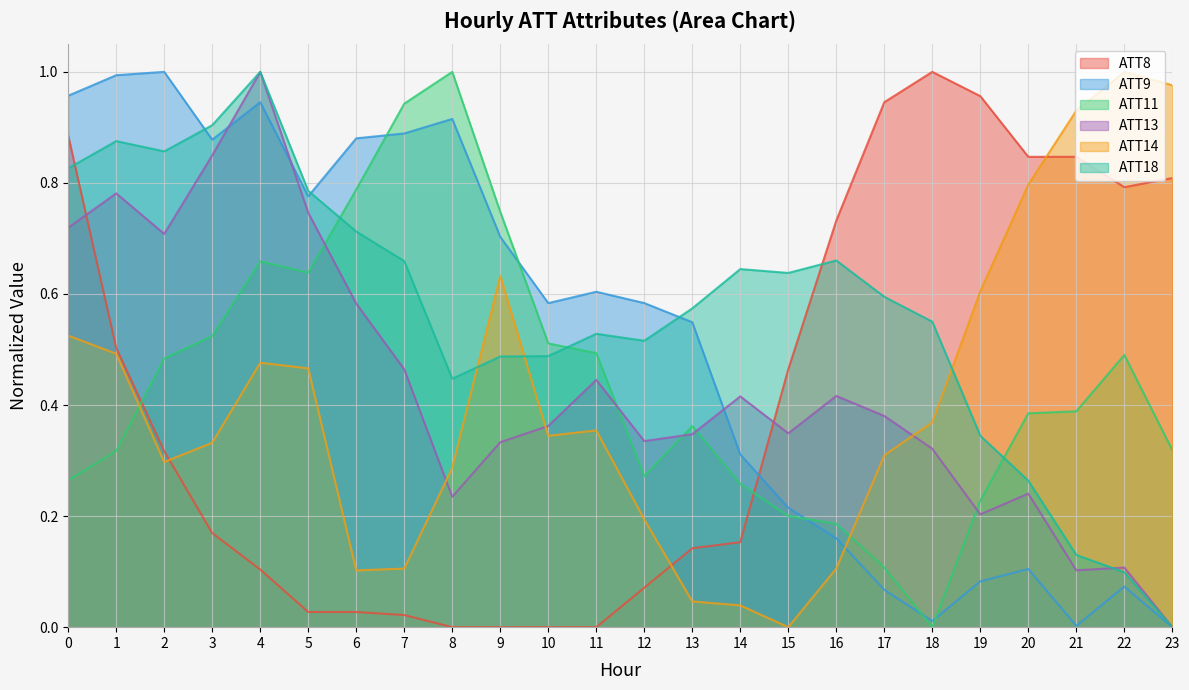

True or false: ATT18 and ATT14 cross at least once.

True